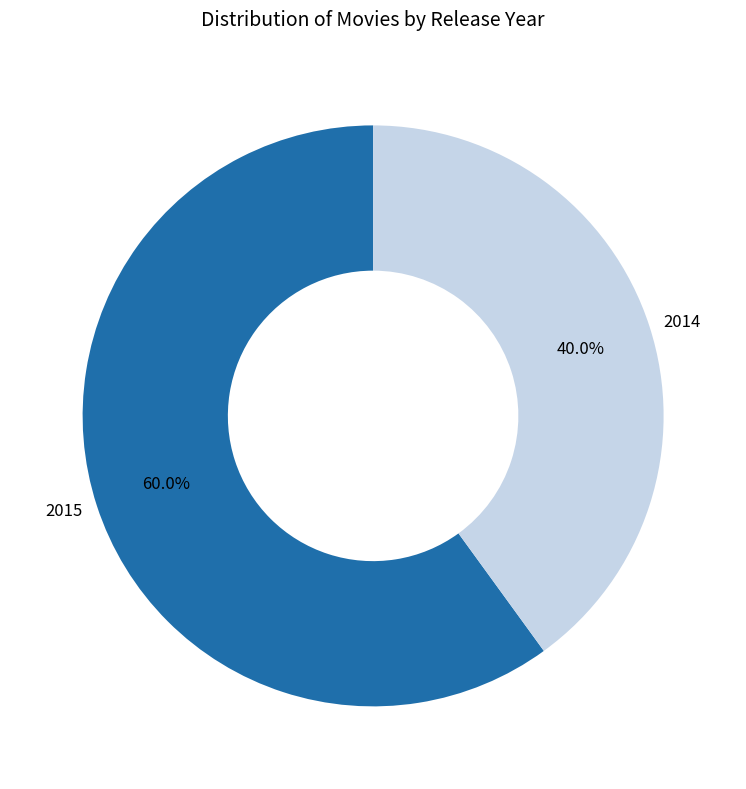

Combined, do 2014 and 2015 account for over 50%?

Yes